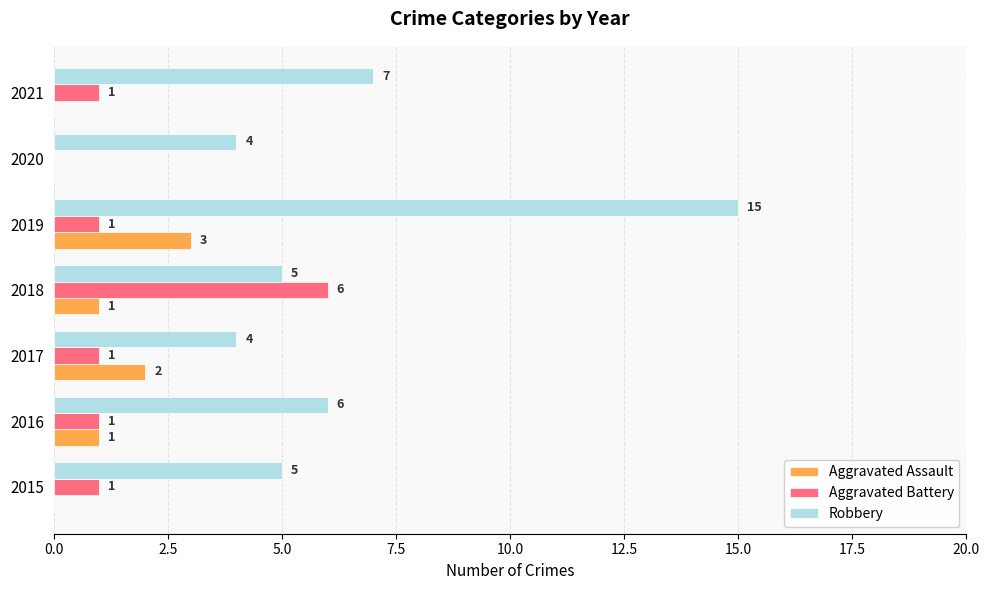

What is the sum of all Aggravated Assault values?

7